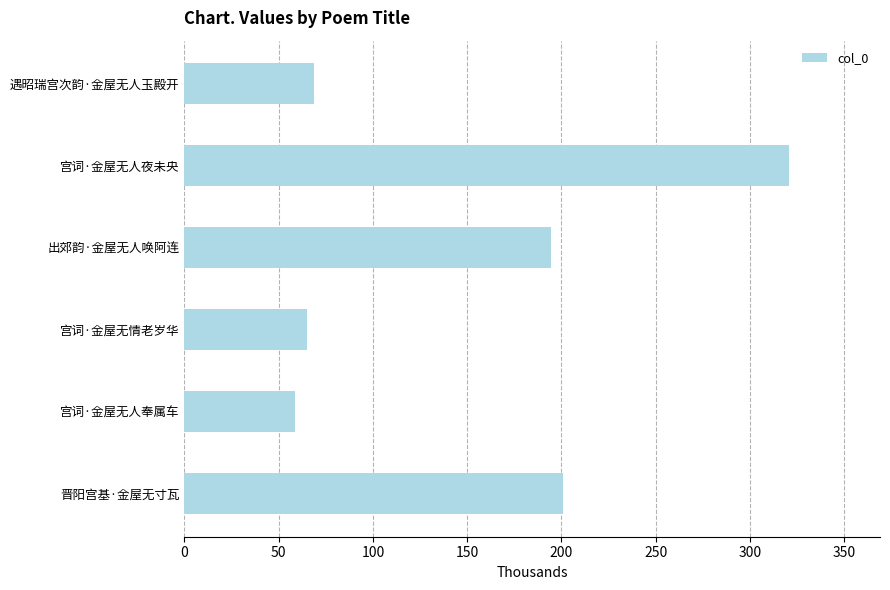

At which label is the value closest to 189?

出郊韵·金屋无人唤阿连